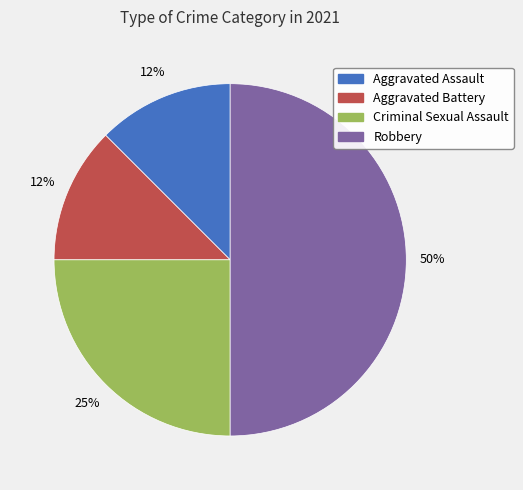

What is the largest slice in the pie chart?

Robbery